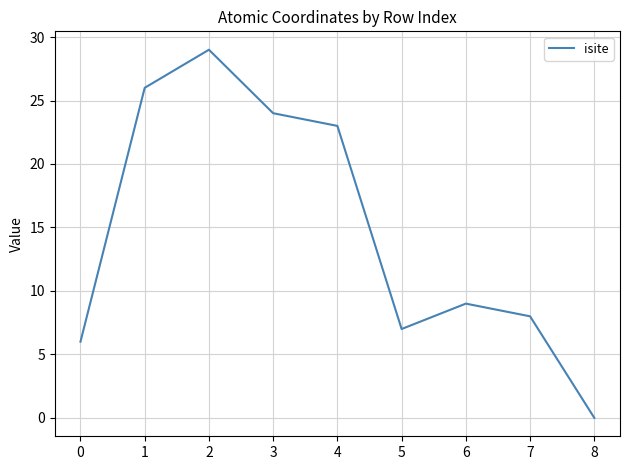

What is the average value?

15